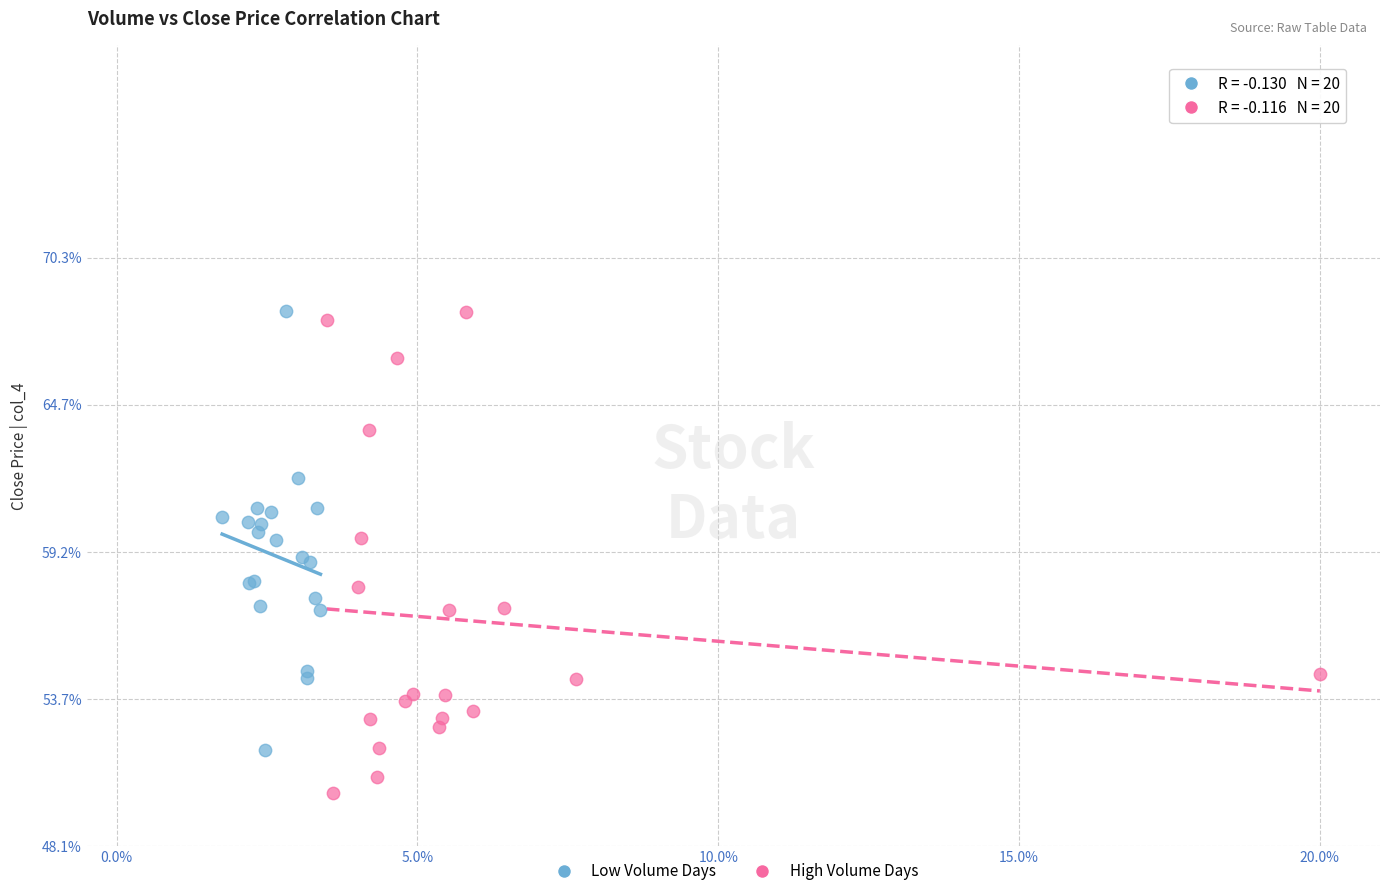

What are all the series names shown in the legend?

Low Volume Days, High Volume Days